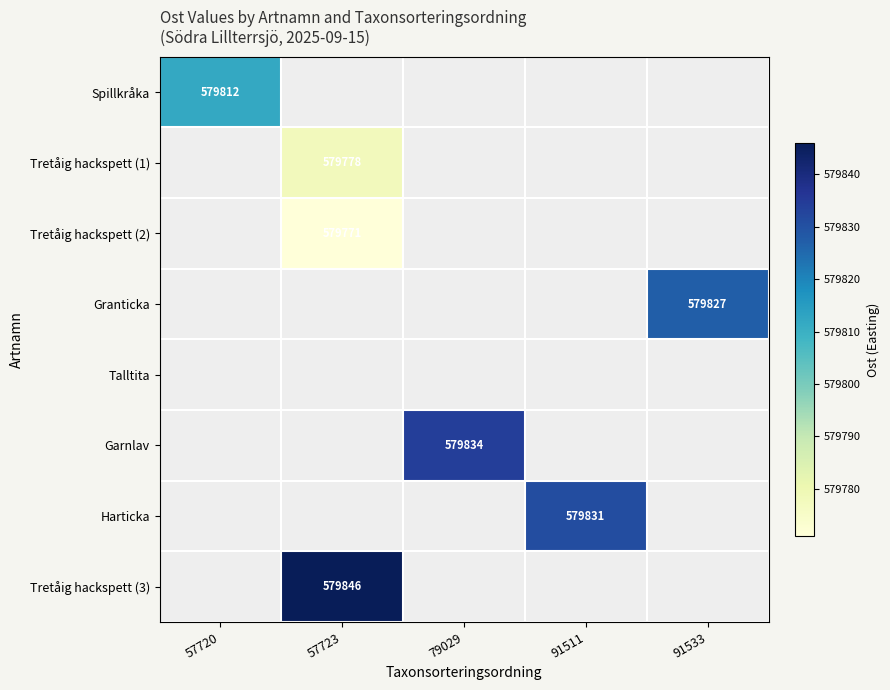

At how many categories does at least one series exceed 579796?

5